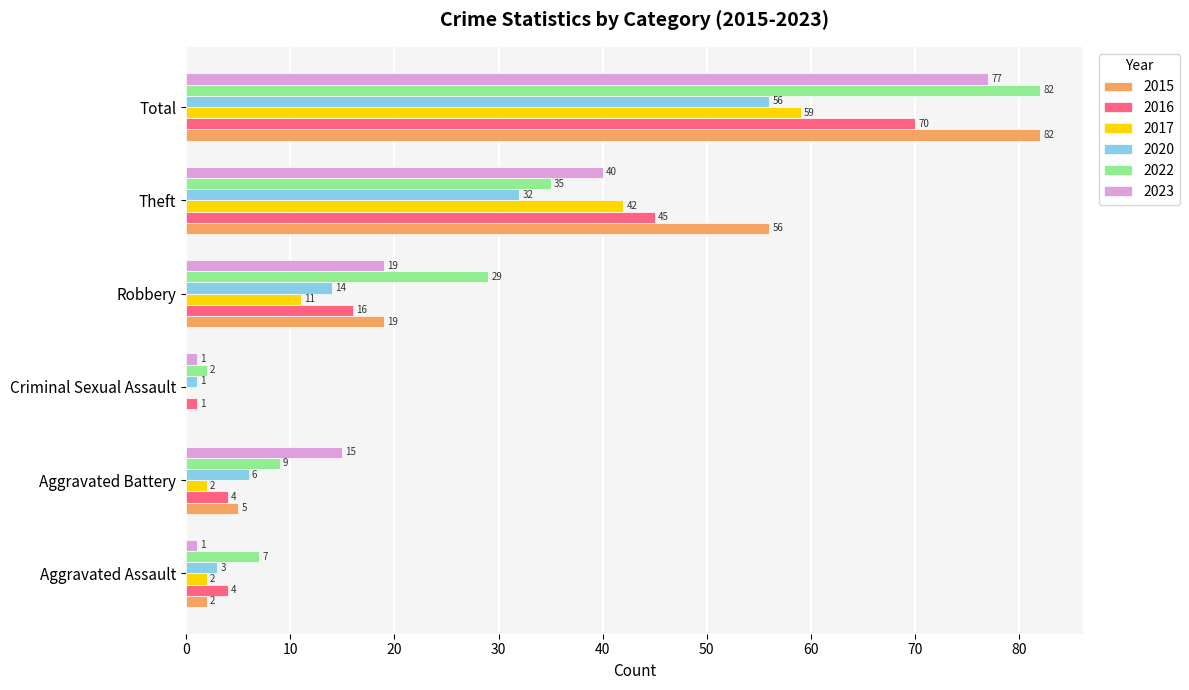

What is the difference between the 2020 values at Aggravated Battery and Total?

50